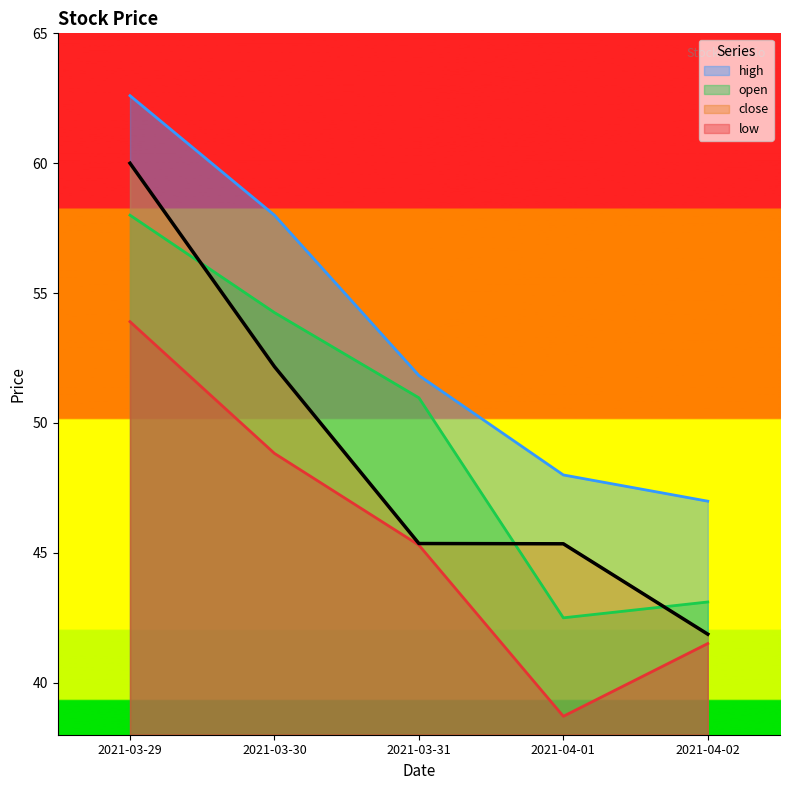

What is the label of the 2nd point from the right?

2021-04-01